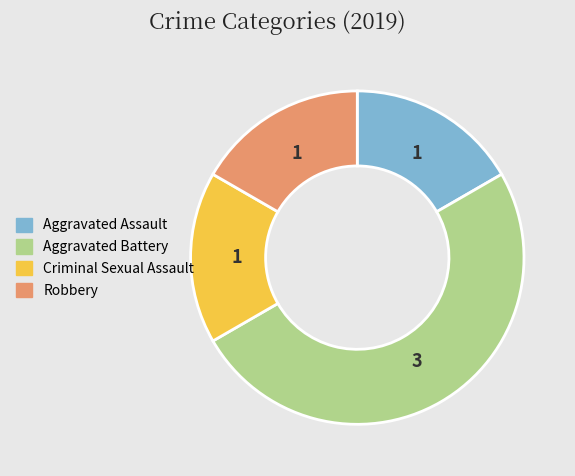

What is the largest slice in the pie chart?

Aggravated Battery